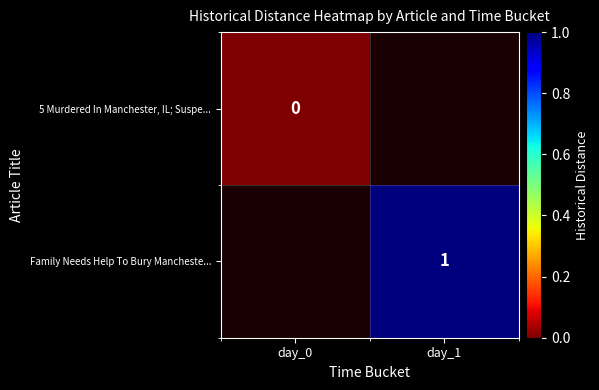

True or false: Family Needs Help To Bury Mancheste... has a value of 2 at day_1.

False